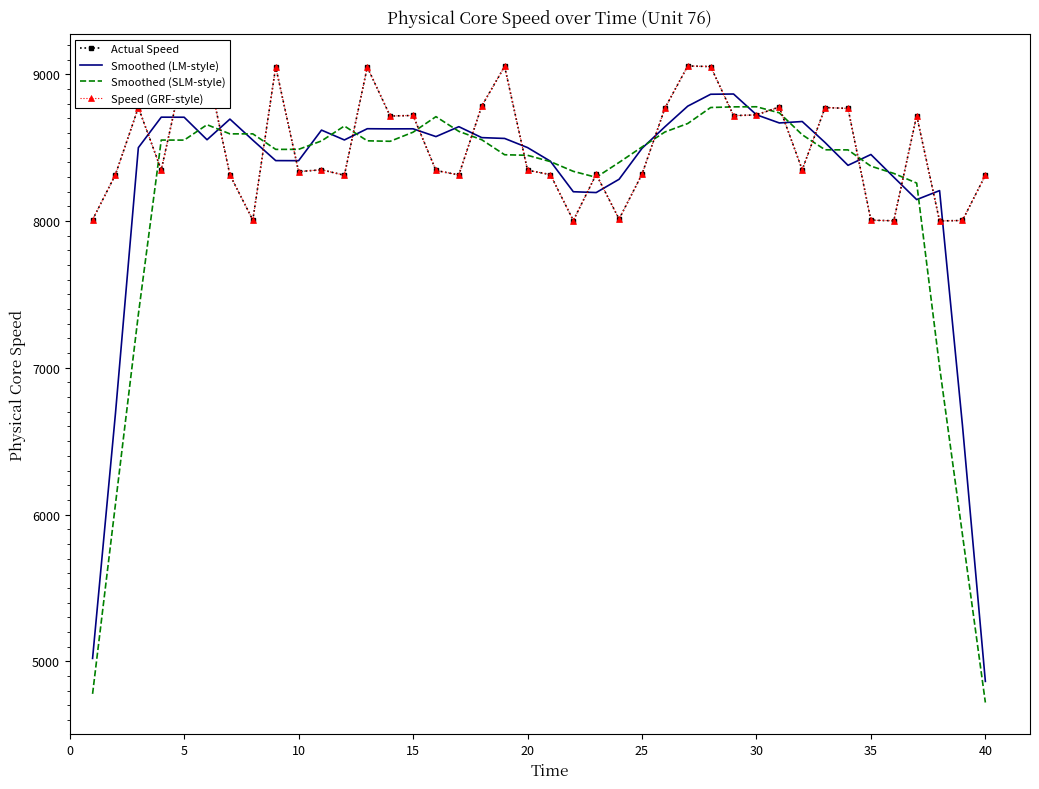

How many data points in Speed (GRF-style) are above 8349?

20